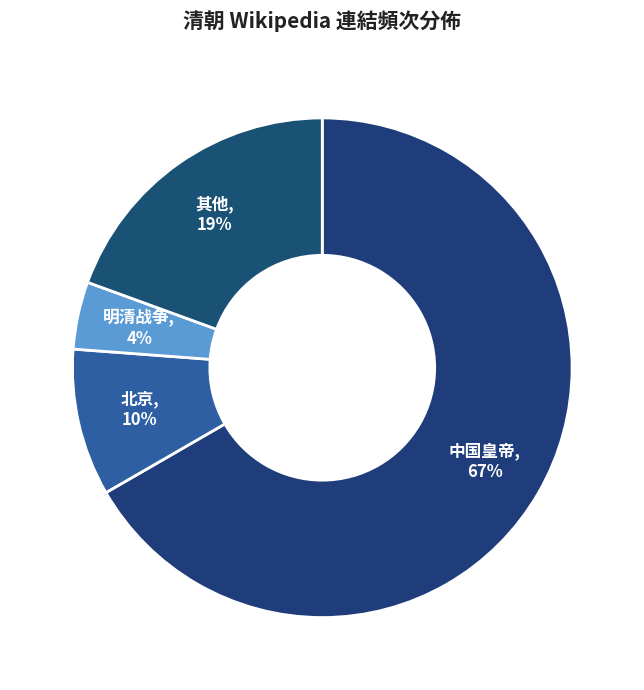

Combined, do 明清战争, 4% and 中国皇帝, 67% account for over 50%?

Yes